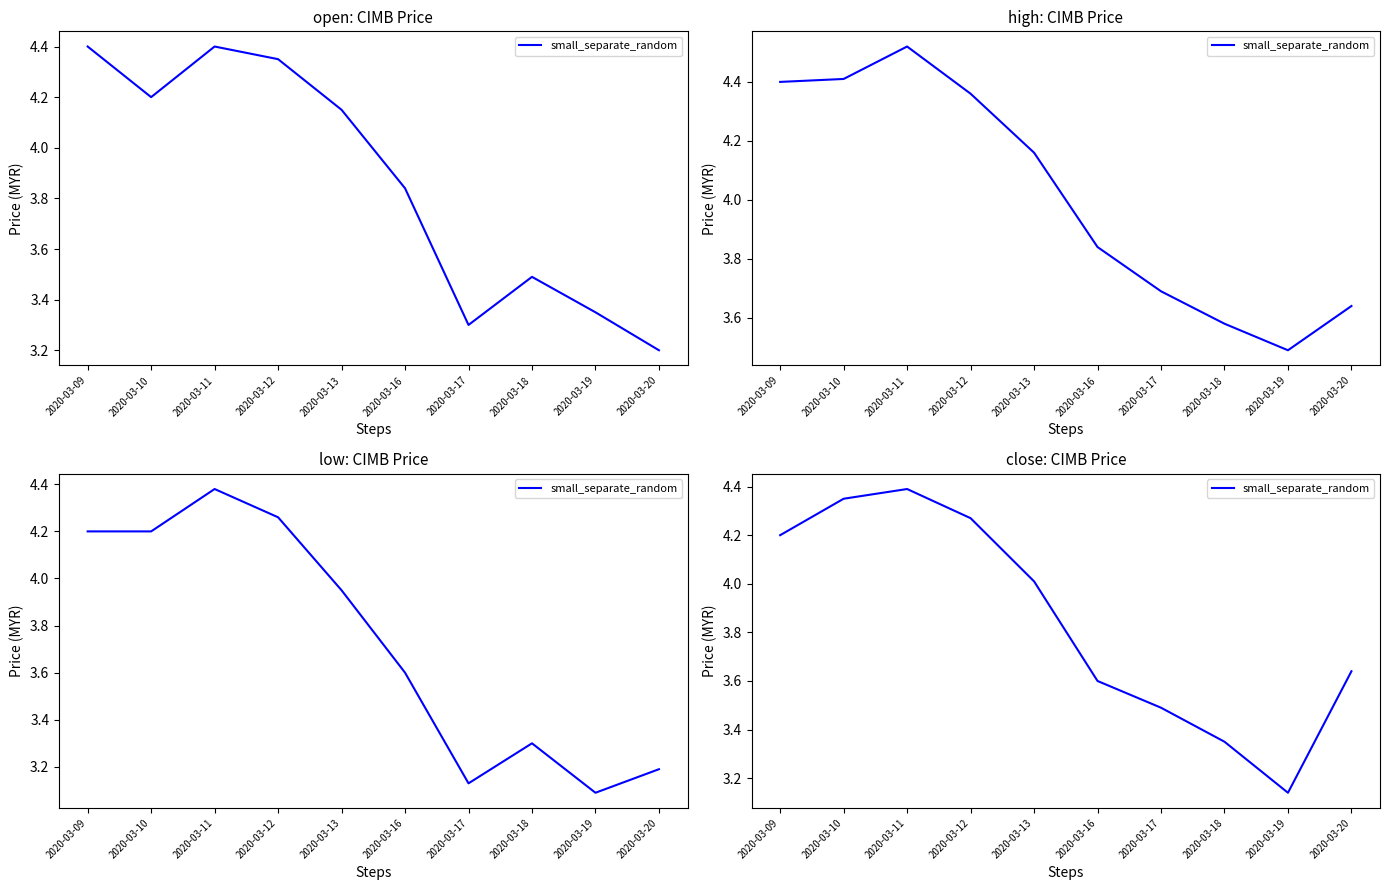

What is the smallest value displayed?

3.1